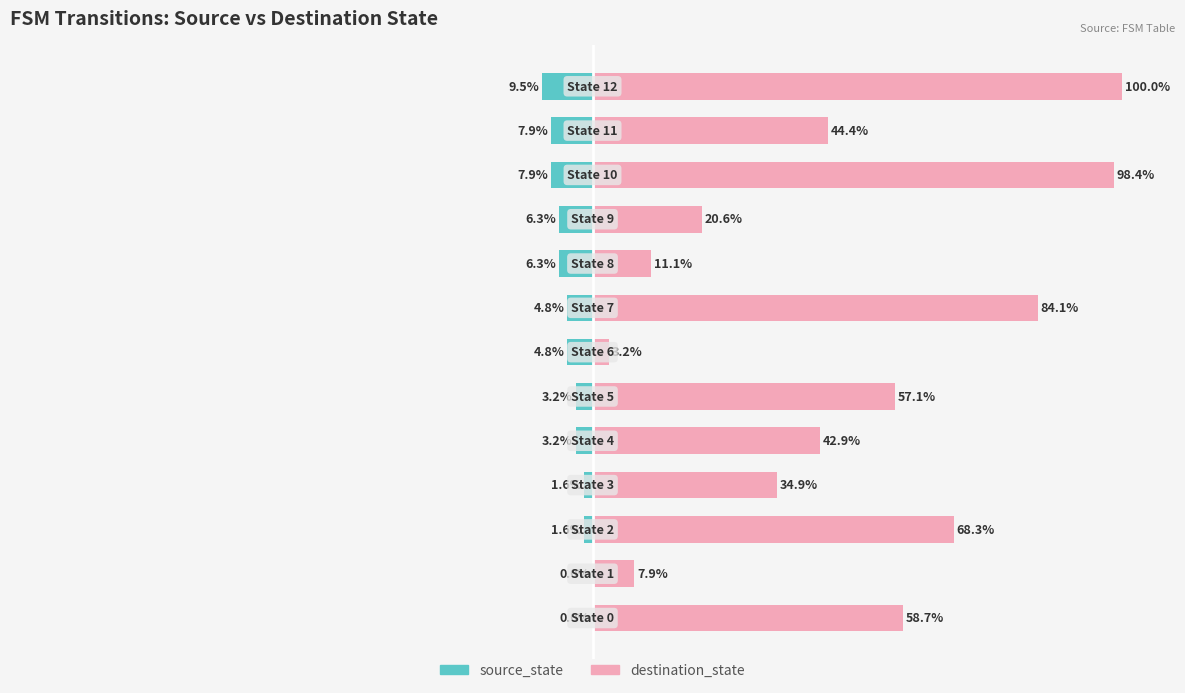

What are all the series names shown in the legend?

source_state, destination_state